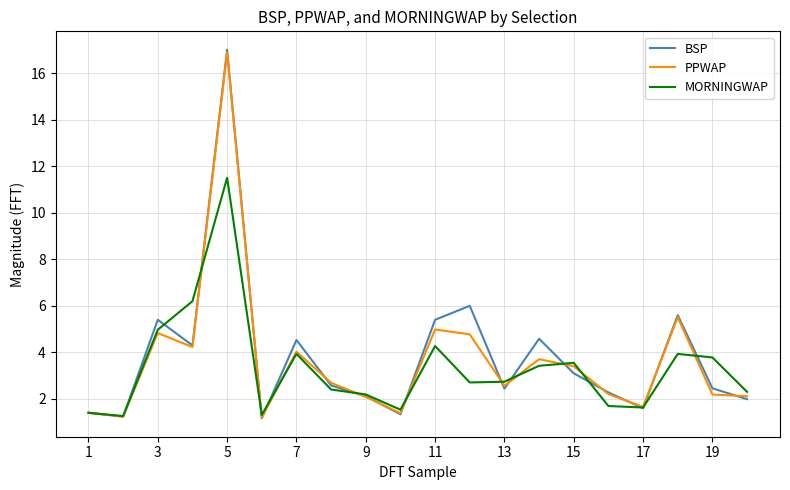

Which series has the largest range (max minus min)?

BSP